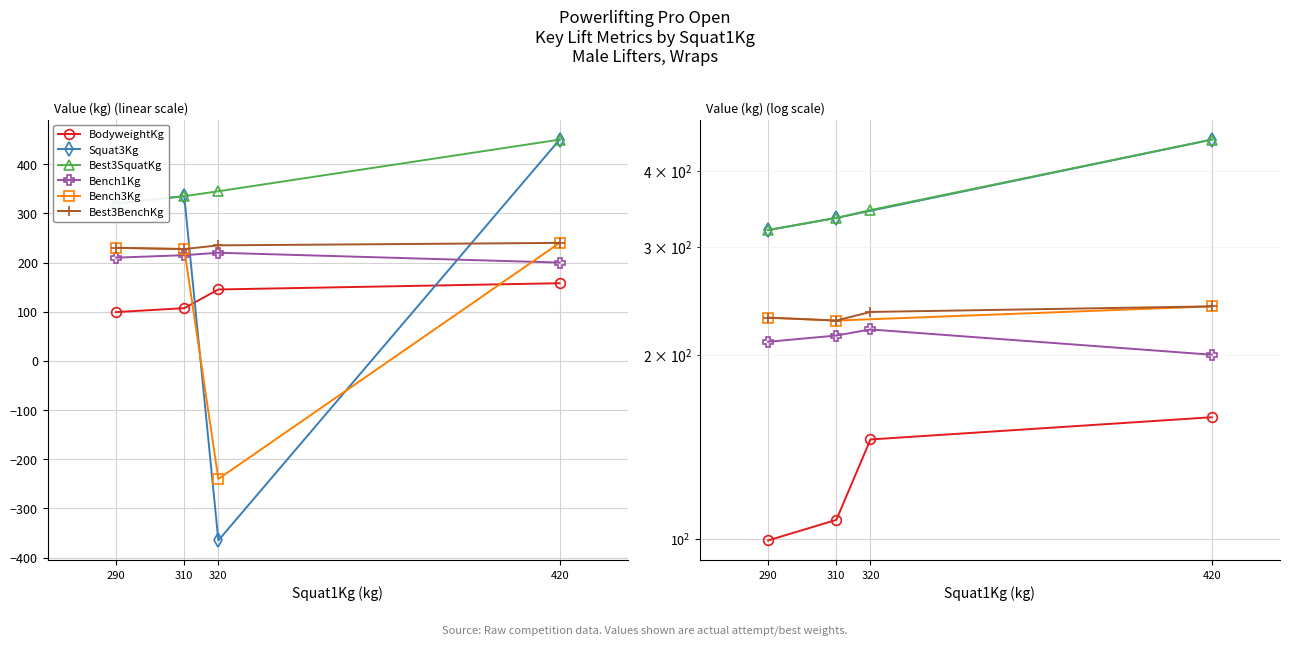

What are all the series names shown in the legend?

BodyweightKg, Squat3Kg, Best3SquatKg, Bench1Kg, Bench3Kg, Best3BenchKg